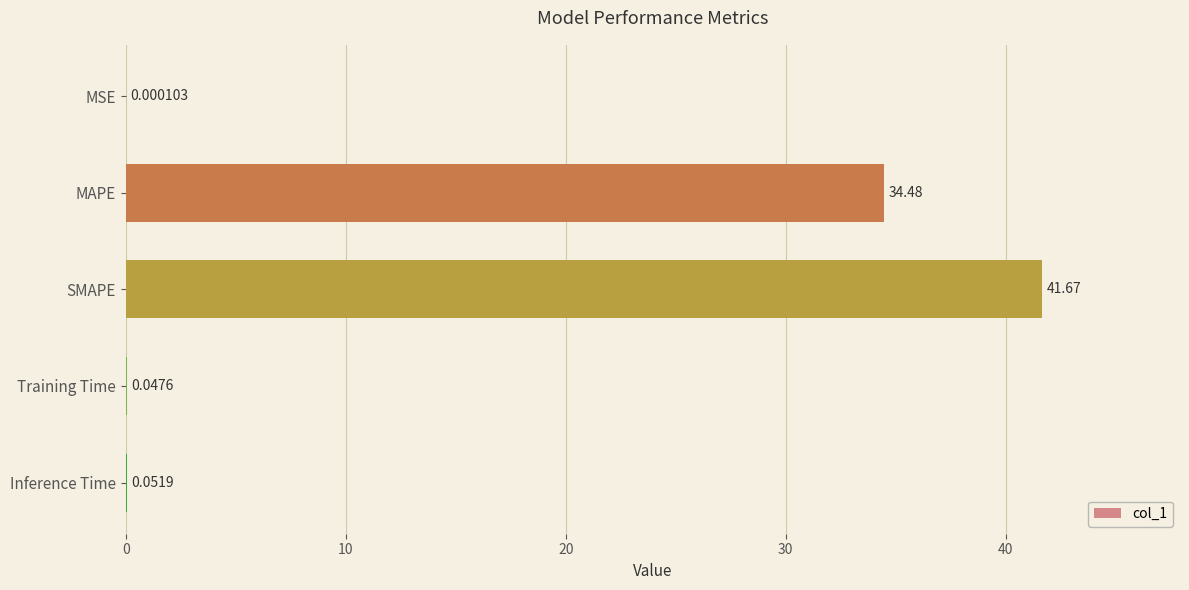

What is the sum of all values?

76.2